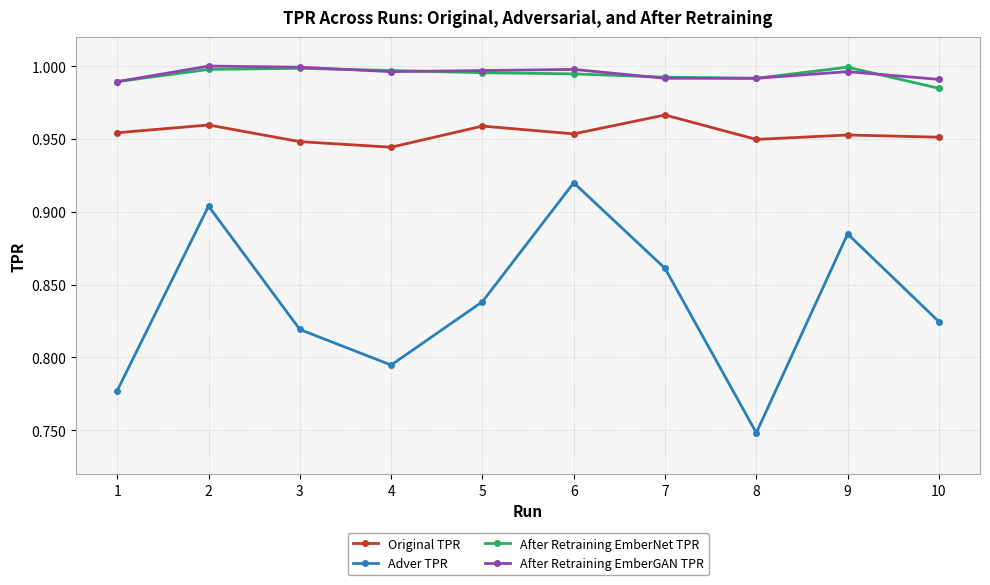

The value of Original TPR at 6 is 0.6. True or false?

False